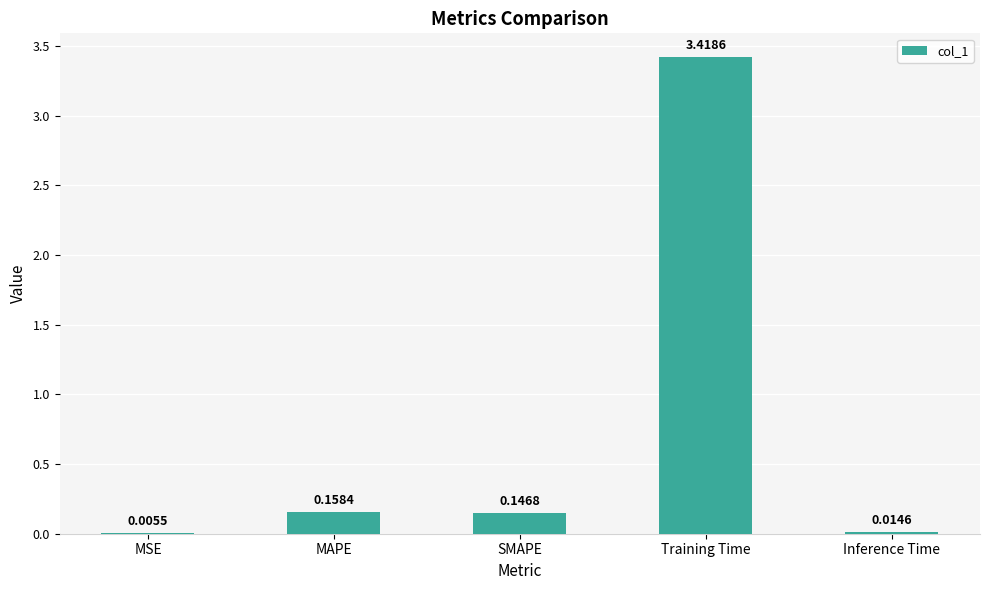

At which category does the chart reach its peak across all series?

Training Time